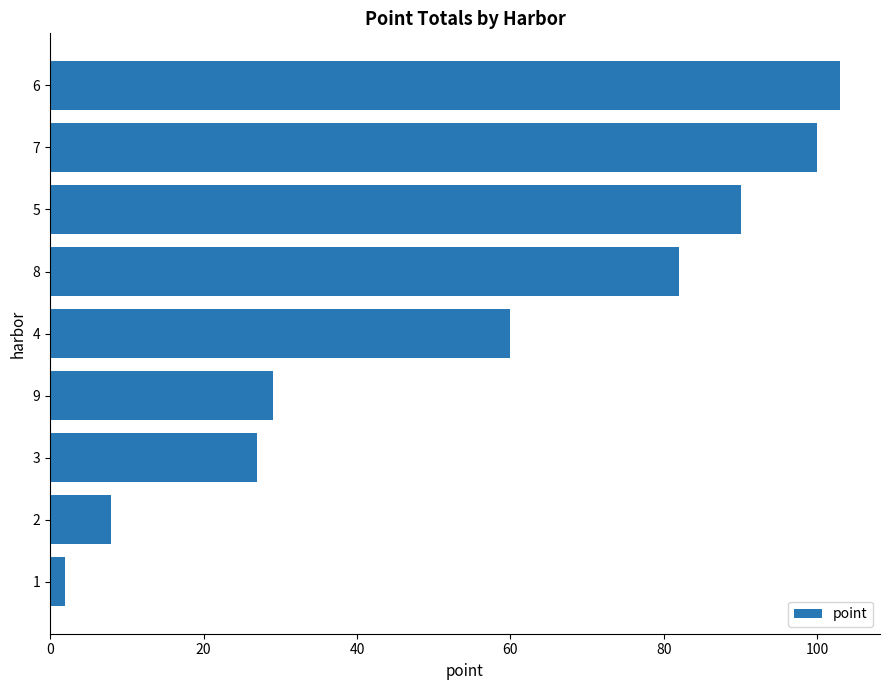

Reading top to bottom, extract all data points from this chart.

103	100	90	82	60	29	27	8	2